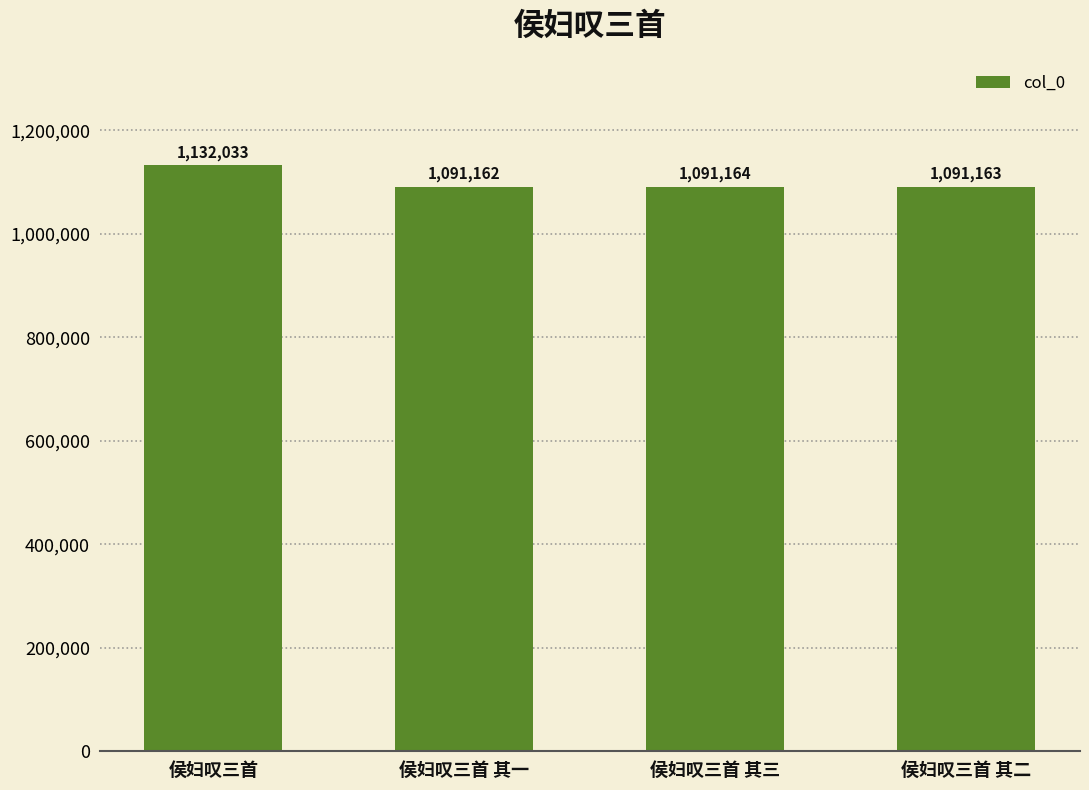

Rank the categories by value from highest to lowest.

侯妇叹三首, 侯妇叹三首 其三, 侯妇叹三首 其二, 侯妇叹三首 其一